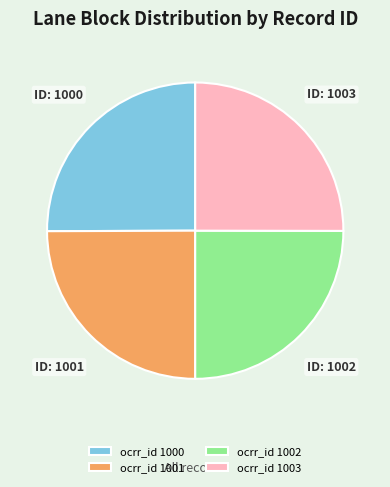

How many segments does this pie chart have?

4